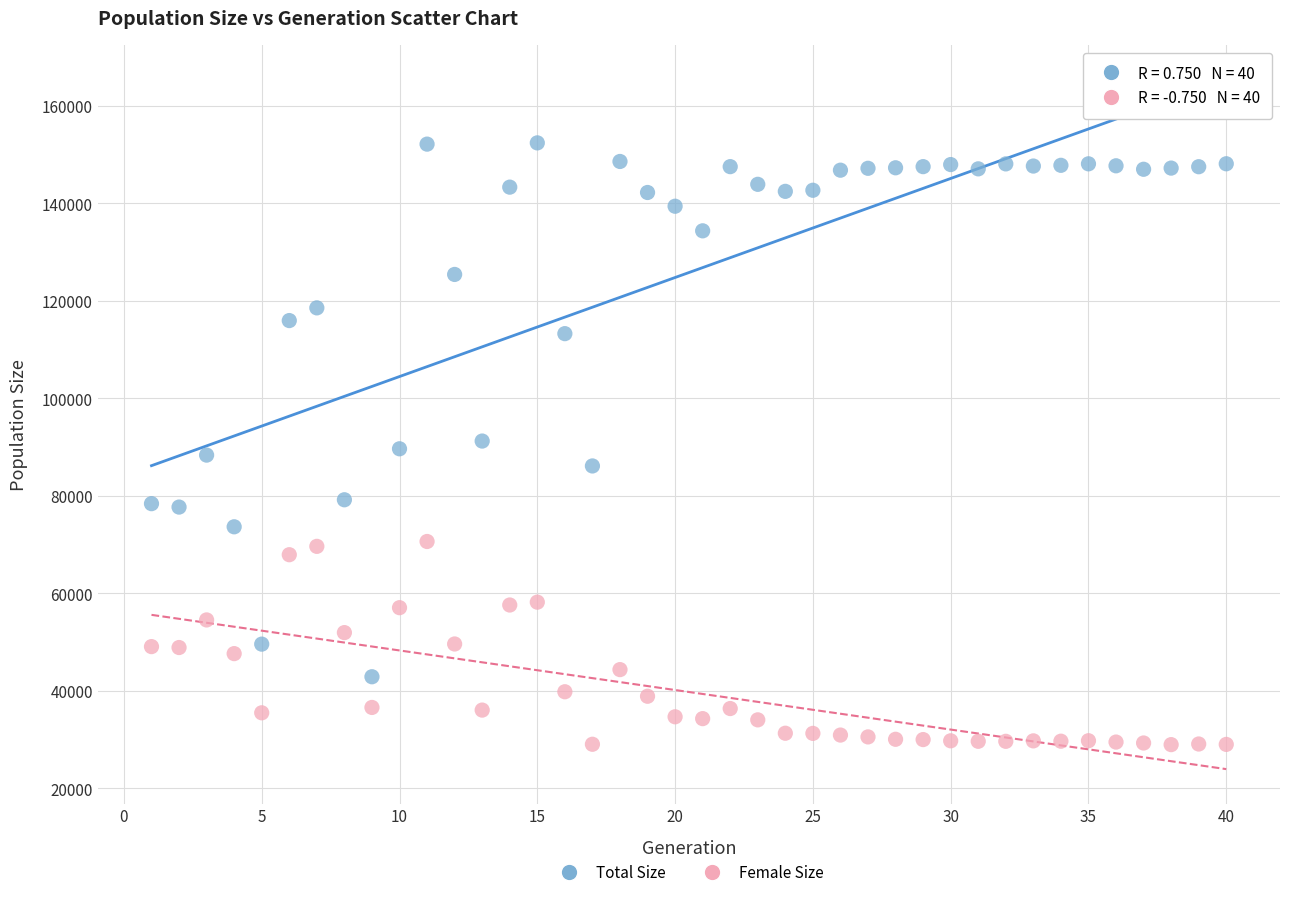

Which series reaches the minimum Y coordinate?

Female Size